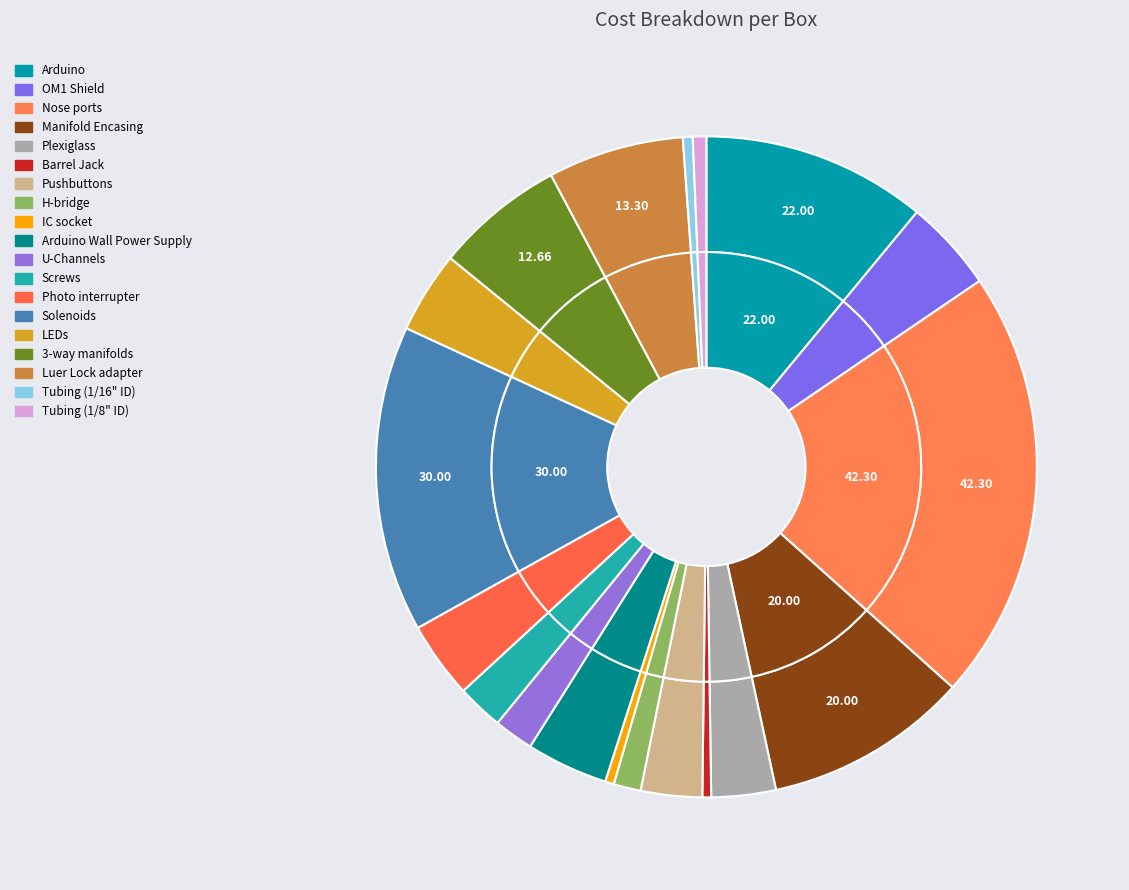

Is there any slice that represents more than half of the pie?

No